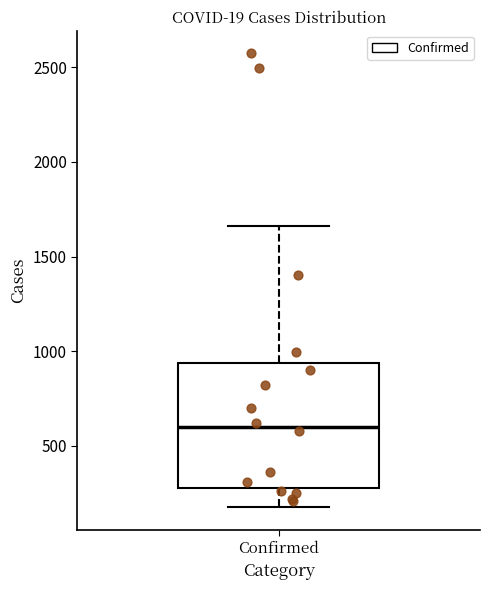

Transcribe this box plot: give where the median line is, the range the box spans, and where the two whiskers end, as read against the y-axis. The values are not printed on the chart, so give them approximately, as read against the axis.

median 600, box 300 to 950, whiskers 200 to 1650